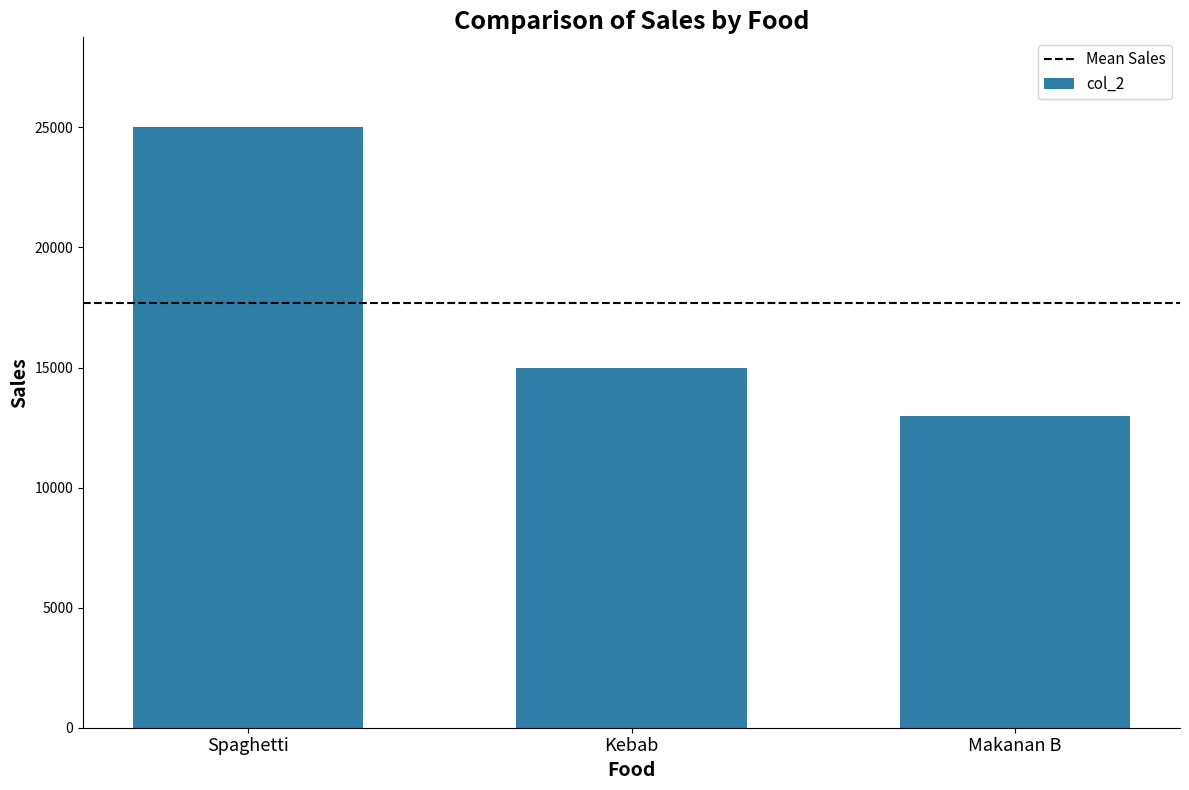

What is the label of the 3rd bar from the left?

Makanan B